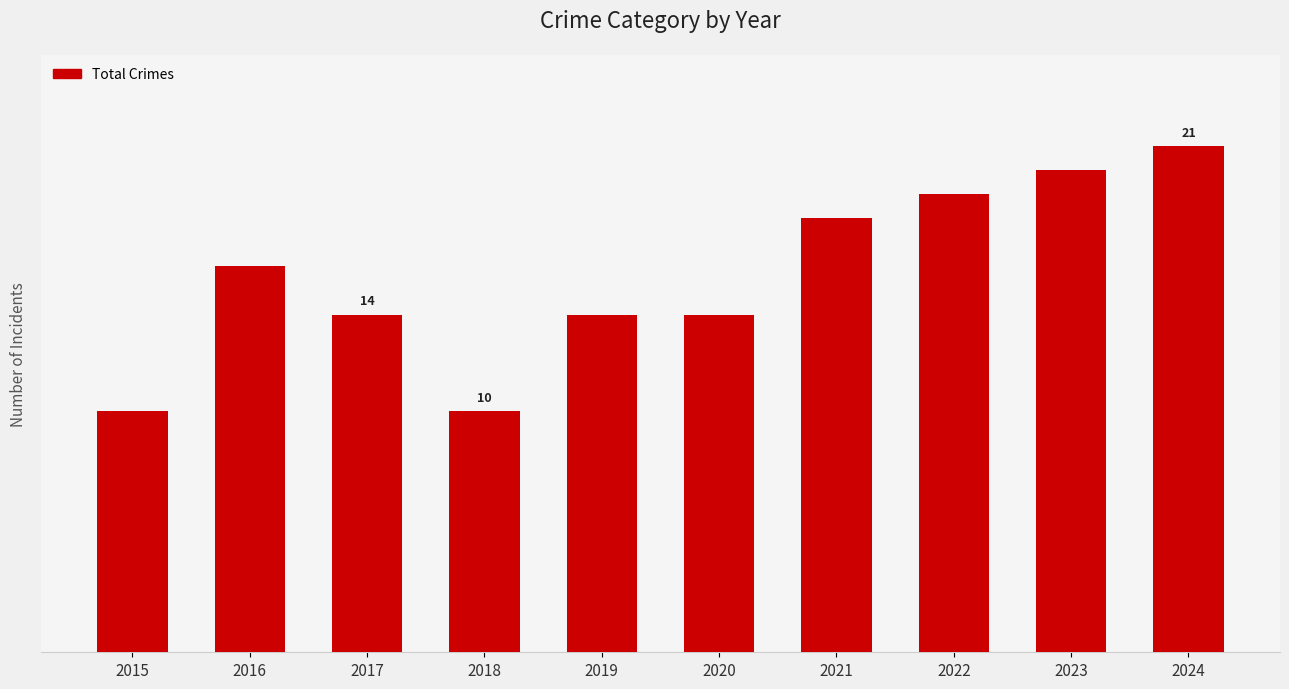

What is the sum of all values?

156